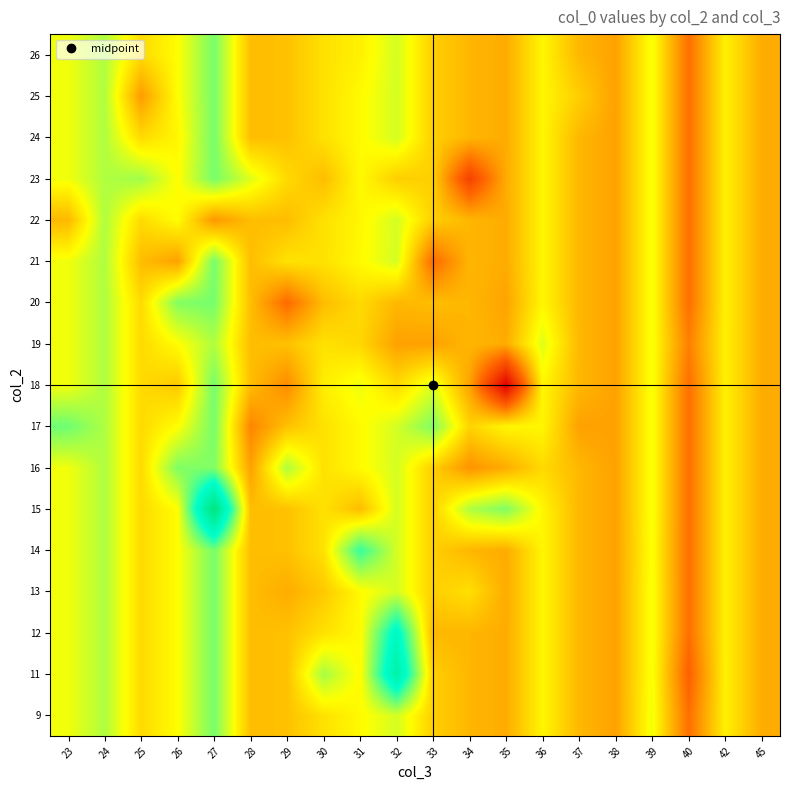

How many distinct data groups are displayed?

17